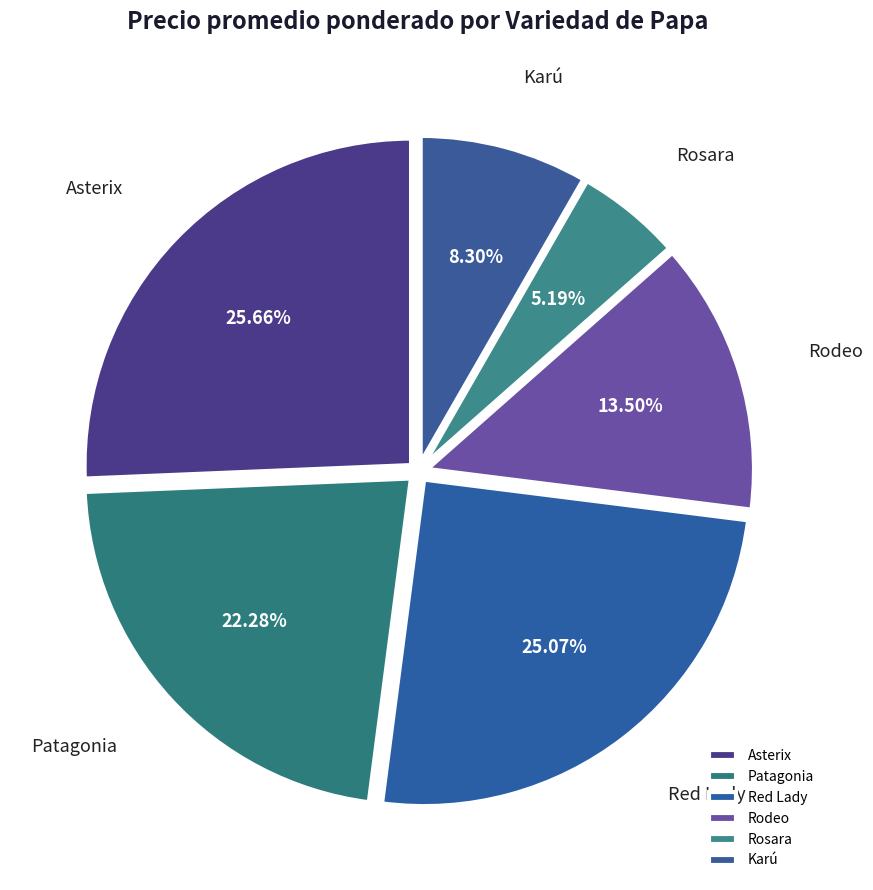

True or false: Patagonia accounts for 1% of the total.

False